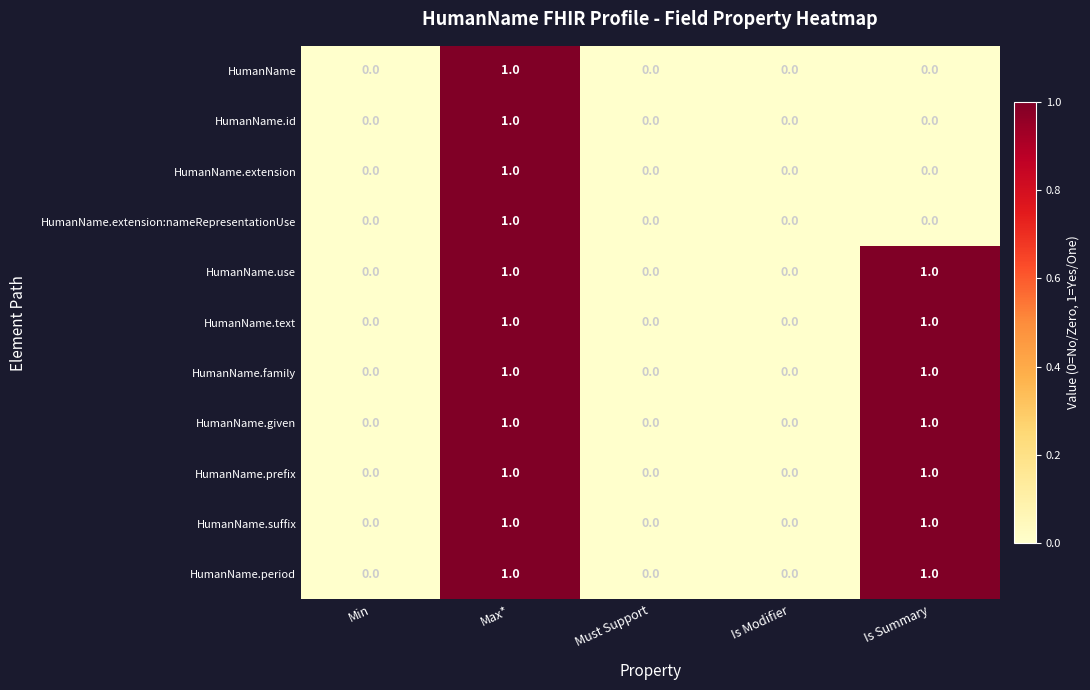

How many HumanName.period values are between 0 and 1?

5